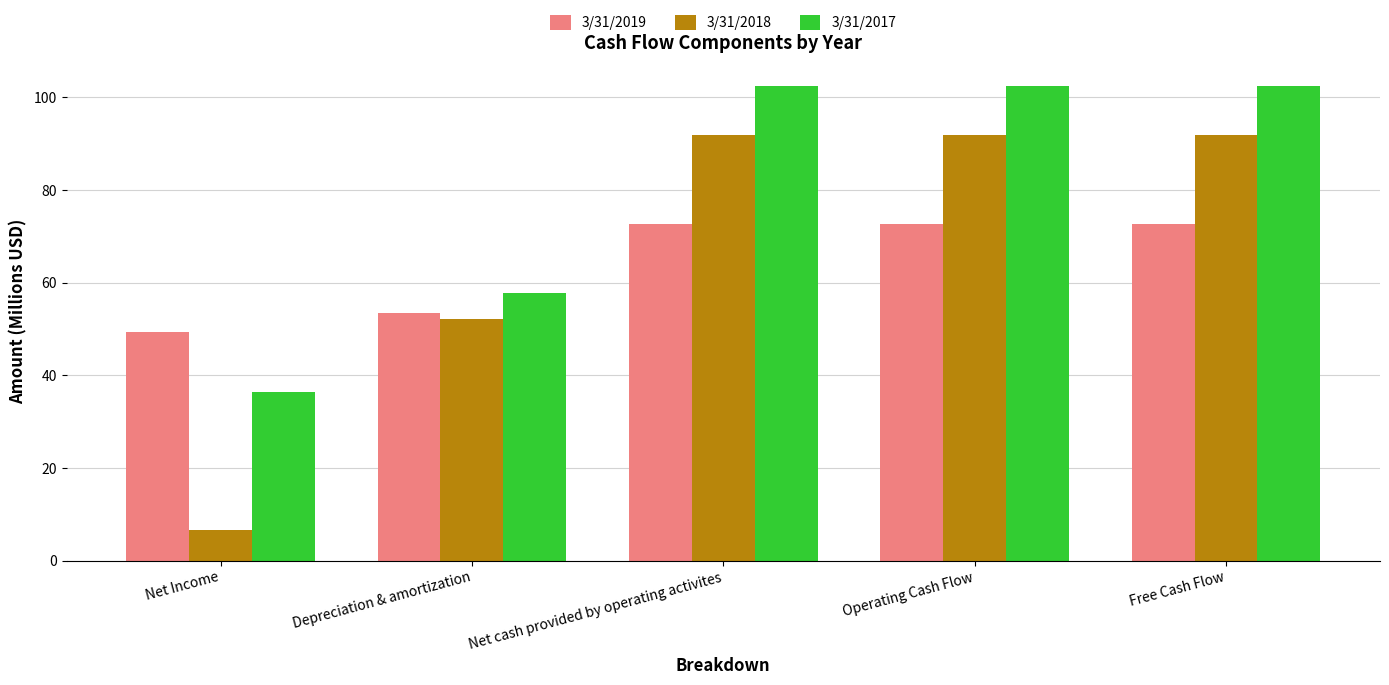

What are all the series names shown in the legend?

3/31/2019, 3/31/2018, 3/31/2017